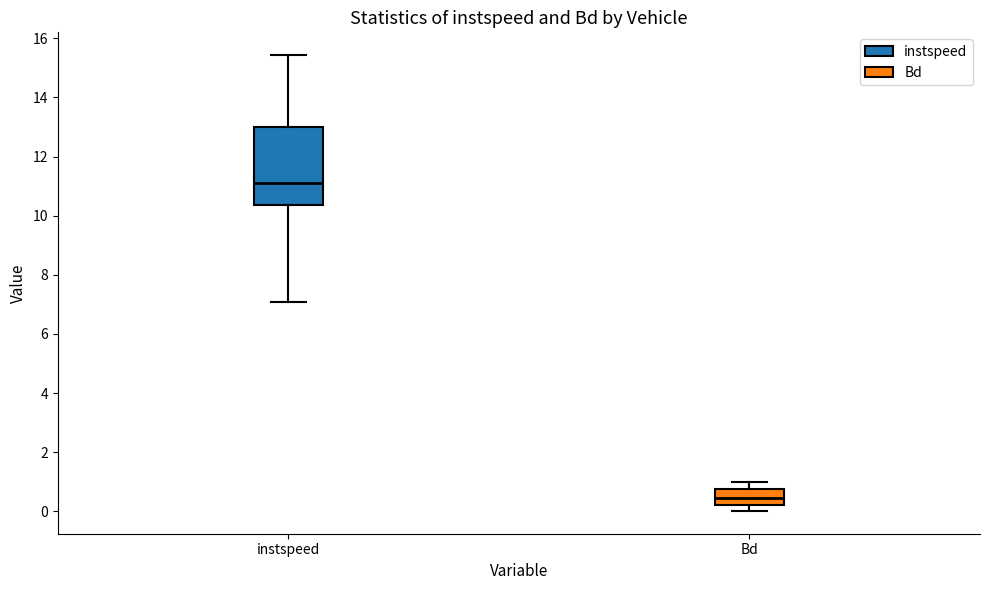

Comparing the boxes themselves (not the whiskers), which one is the tallest?

instspeed